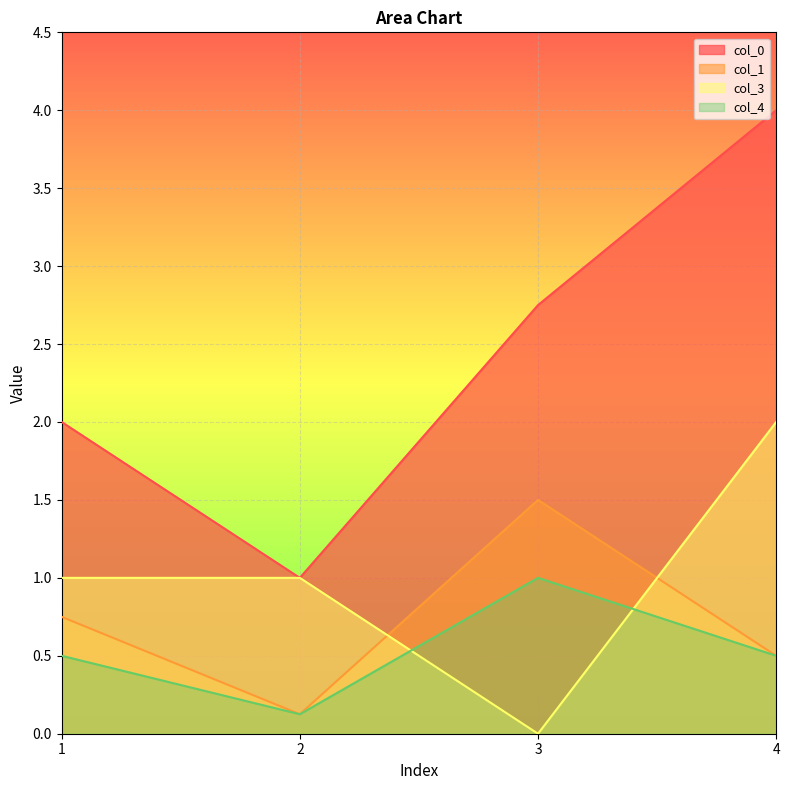

At which label does col_4 reach its peak?

3